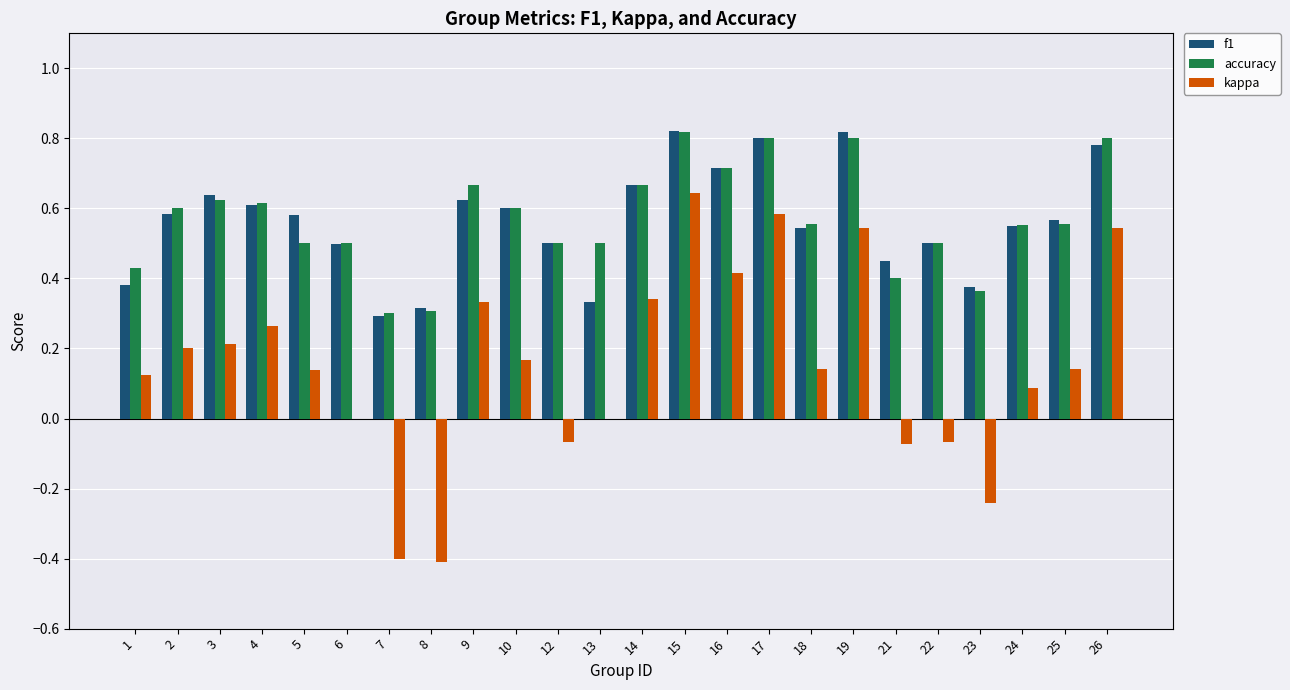

What is the sum of all accuracy values?

13.7